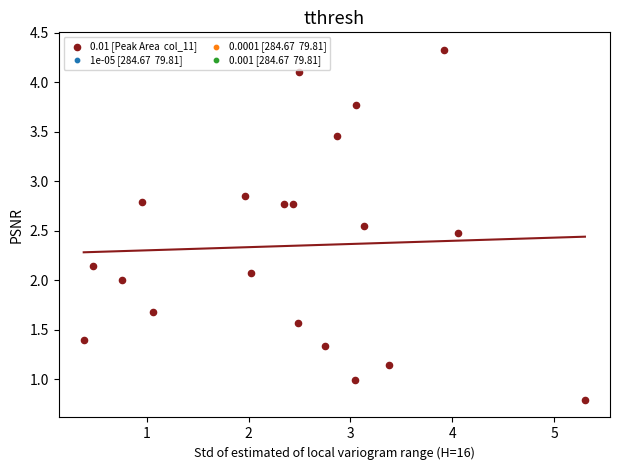

What is the range of X values (max minus min)?

4.9